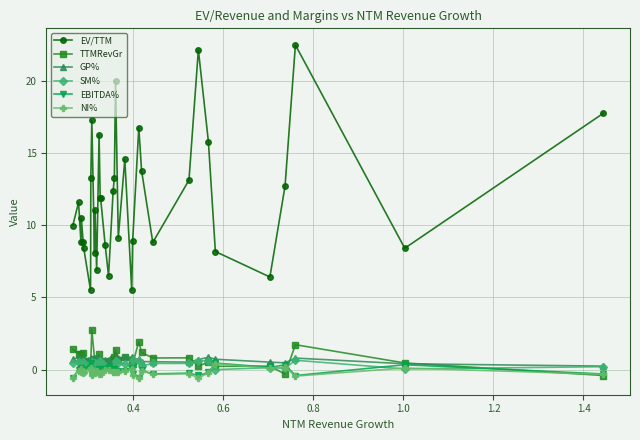

Which series has the largest range (max minus min)?

EV/TTM